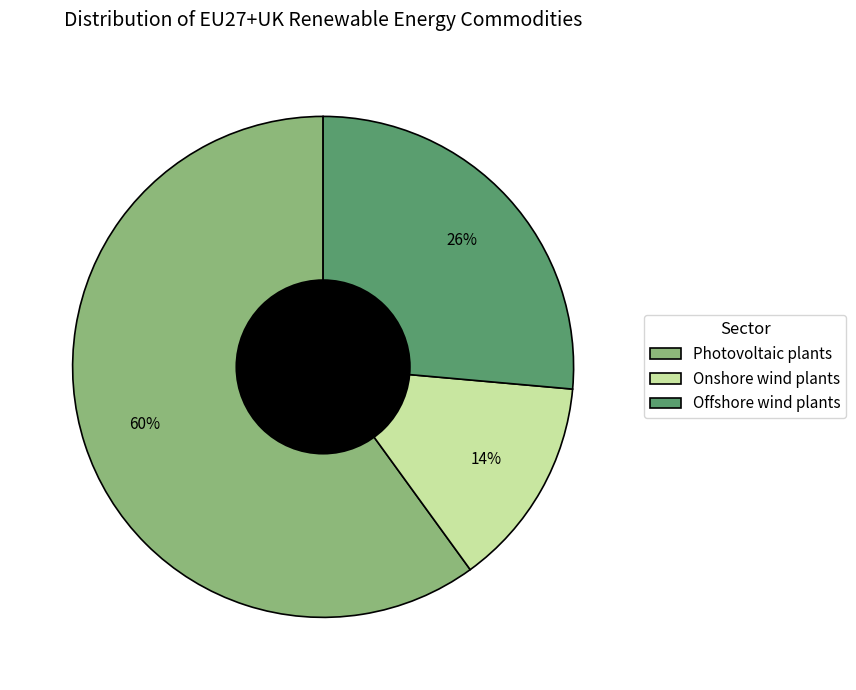

To the nearest percent, what portion does Photovoltaic plants represent?

60%